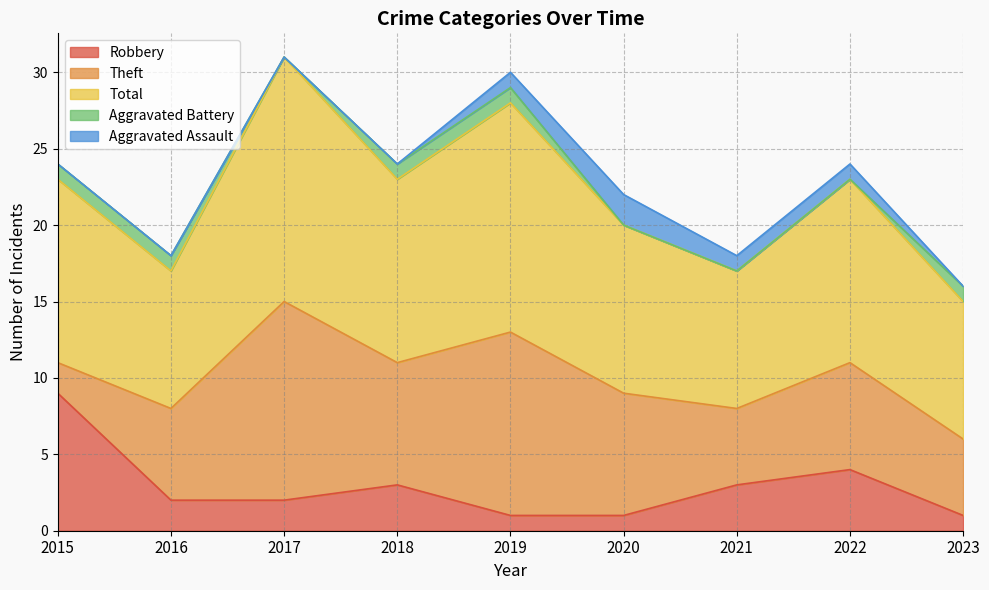

What is the difference between the maximum and minimum values in the Robbery series?

8